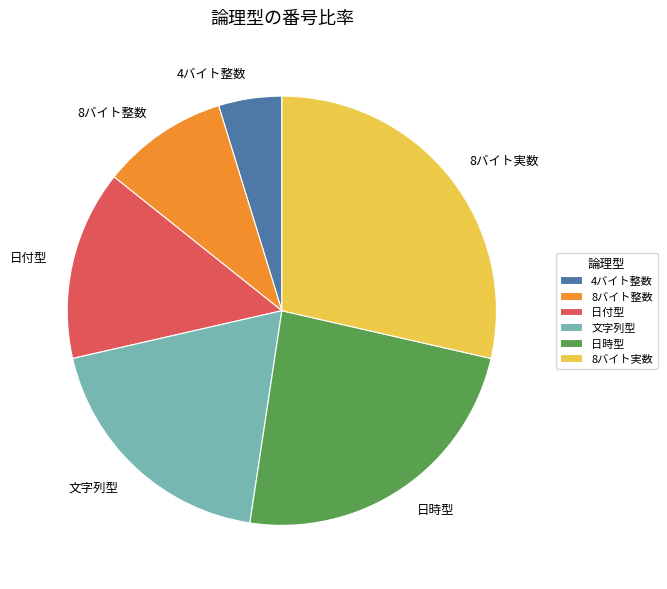

Approximately how many times larger is the value at 8バイト整数 compared to 4バイト整数?

2.0